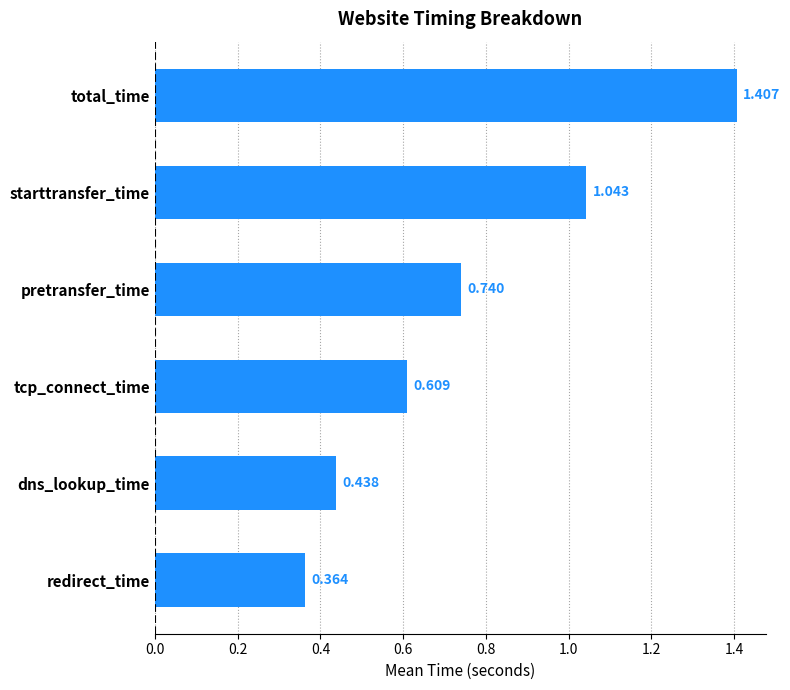

At which label is the value closest to 0?

redirect_time